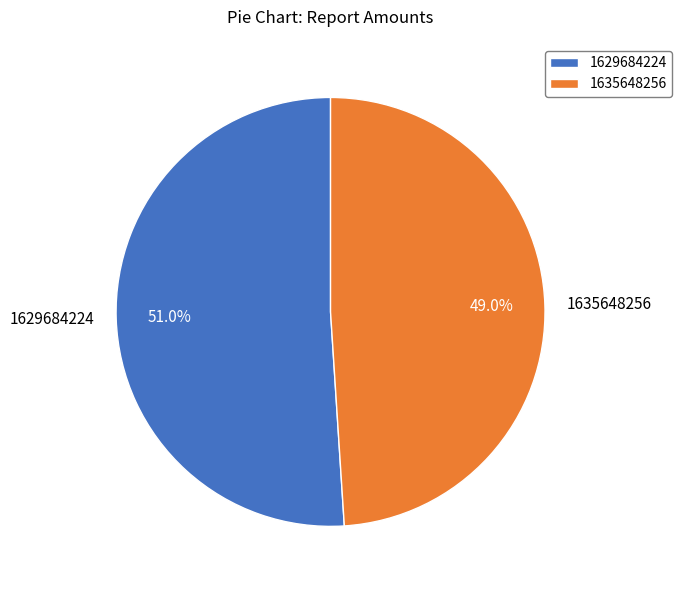

To the nearest percent, what is the combined percentage of 1635648256 and 1629684224?

100%